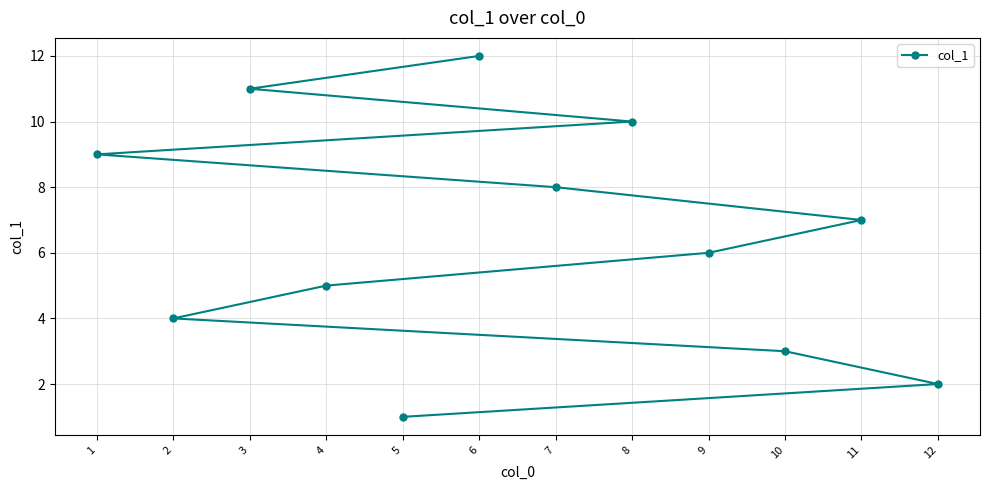

True or false: there are more than 0 points higher than both neighbors.

False